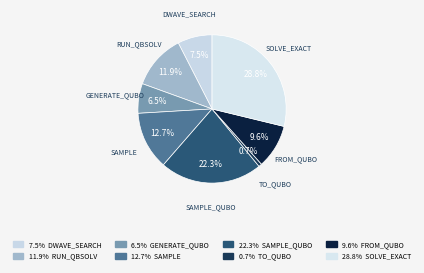

Rank the categories by value from highest to lowest.

SOLVE_EXACT, SAMPLE_QUBO, SAMPLE, RUN_QBSOLV, FROM_QUBO, DWAVE_SEARCH, GENERATE_QUBO, TO_QUBO